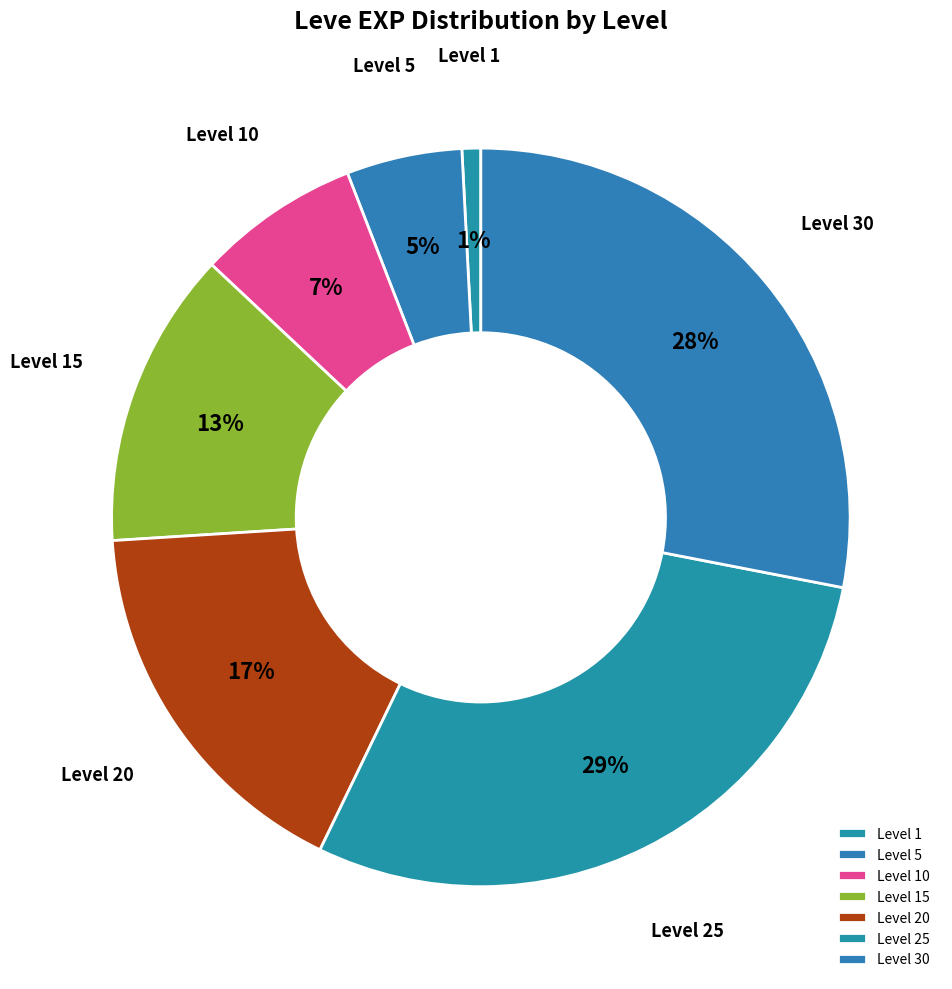

Combined, do Level 10 and Level 5 account for over 50%?

No